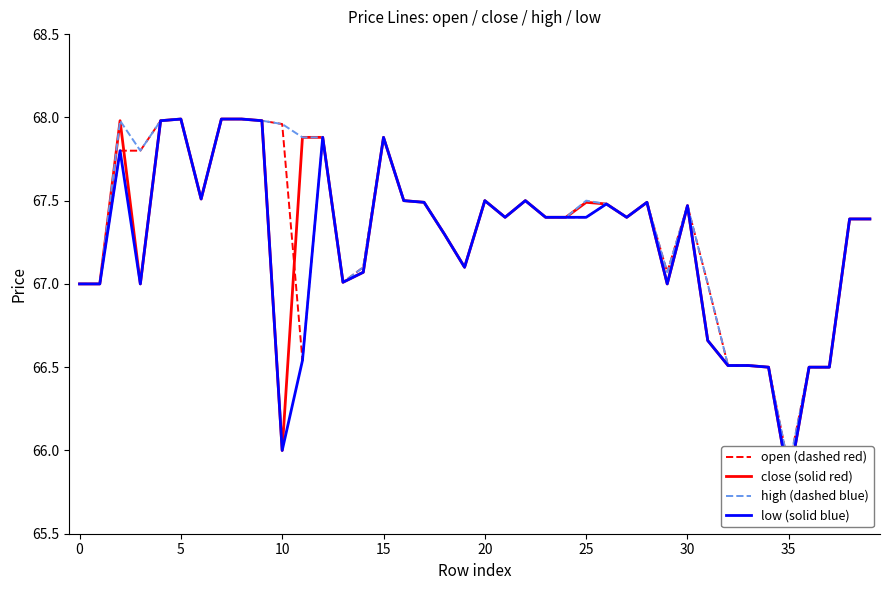

Reading left to right, what are all the values shown in this chart?

open (dashed red): 67.0	67.0	67.8	67.8	68.0	68.0	67.5	68.0	68.0	68.0	68.0	66.5	67.9	67.0	67.1	67.9	67.5	67.5	67.3	67.1	67.5	67.4	67.5	67.4	67.4	67.4	67.5	67.4	67.5	67.1	67.5	67.0	66.5	66.5	66.5	65.9	66.5	66.5	67.4	67.4
close (solid red): 67.0	67.0	68.0	67.0	68.0	68.0	67.5	68.0	68.0	68.0	66.0	67.9	67.9	67.0	67.1	67.9	67.5	67.5	67.3	67.1	67.5	67.4	67.5	67.4	67.4	67.5	67.5	67.4	67.5	67.0	67.5	66.7	66.5	66.5	66.5	65.8	66.5	66.5	67.4	67.4
high (dashed blue): 67.0	67.0	68.0	67.8	68.0	68.0	67.5	68.0	68.0	68.0	68.0	67.9	67.9	67.0	67.1	67.9	67.5	67.5	67.3	67.1	67.5	67.4	67.5	67.4	67.4	67.5	67.5	67.4	67.5	67.1	67.5	67.0	66.5	66.5	66.5	65.9	66.5	66.5	67.4	67.4
low (solid blue): 67.0	67.0	67.8	67.0	68.0	68.0	67.5	68.0	68.0	68.0	66.0	66.5	67.9	67.0	67.1	67.9	67.5	67.5	67.3	67.1	67.5	67.4	67.5	67.4	67.4	67.4	67.5	67.4	67.5	67.0	67.5	66.7	66.5	66.5	66.5	65.8	66.5	66.5	67.4	67.4